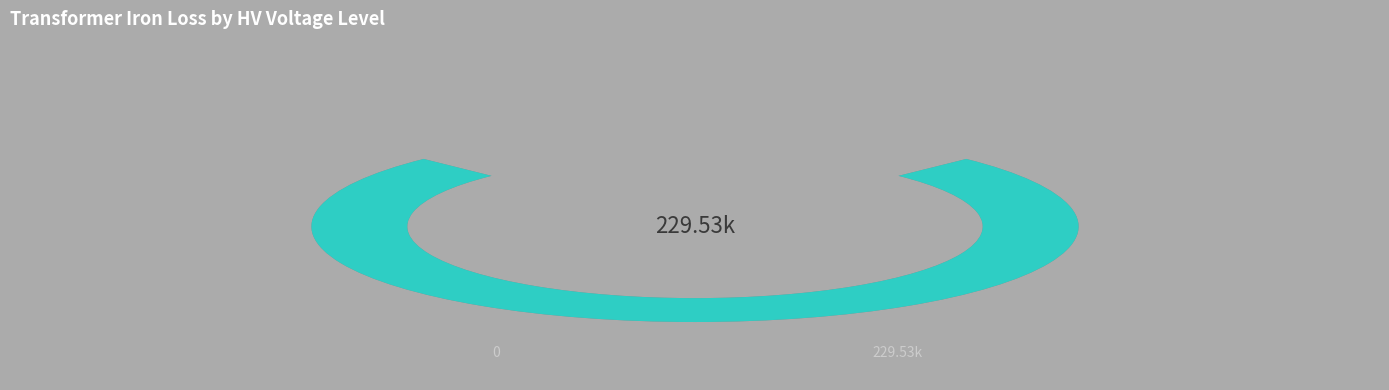

True or false: 110 accounts for 10% of the total.

True